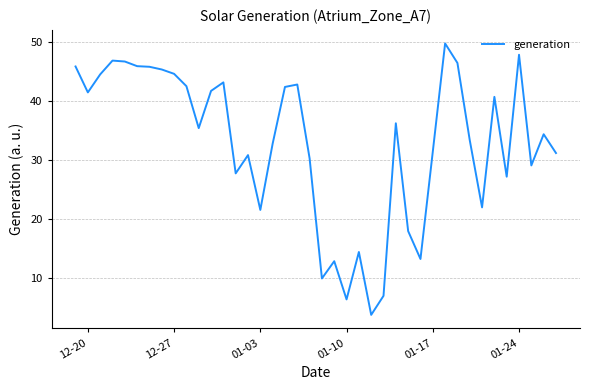

What is the maximum value shown in the chart?

49.8